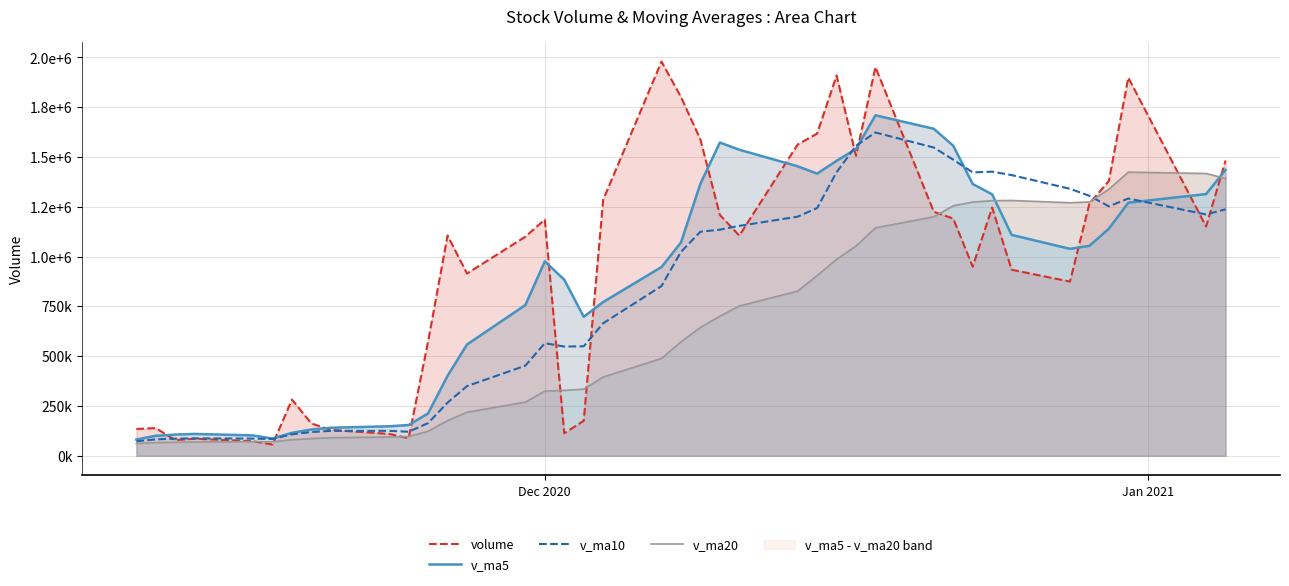

Which series has the largest total across all categories?

volume